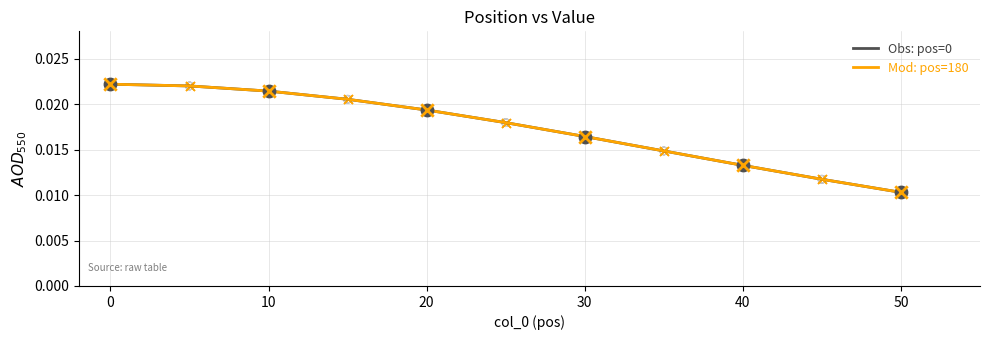

Does the chart have visible grid lines?

Yes